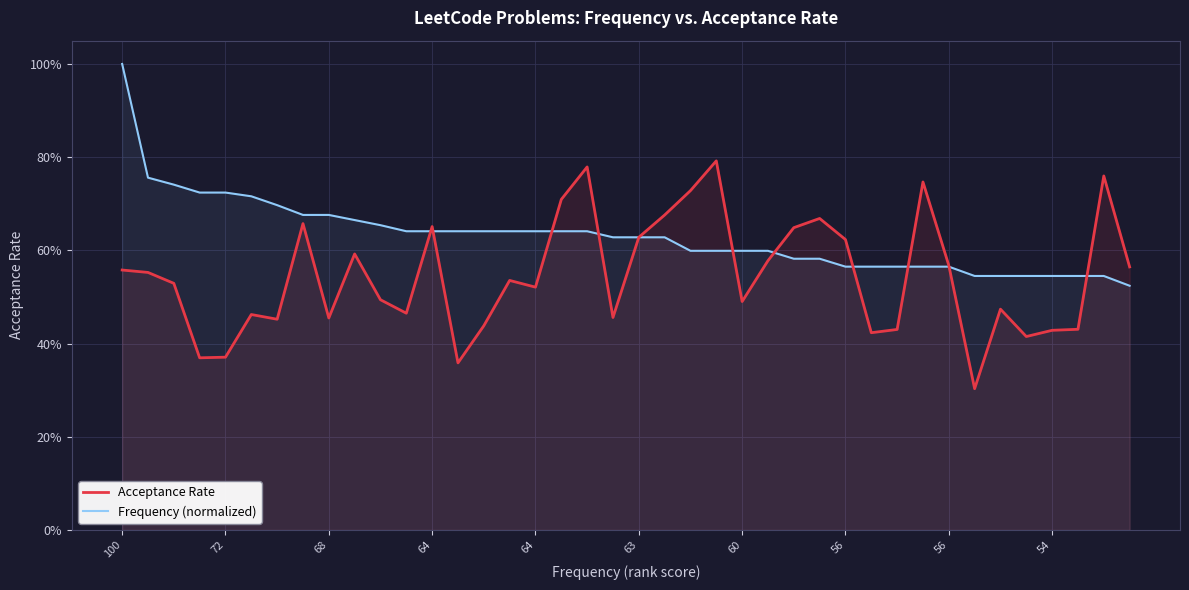

What is the average value of the Acceptance Rate series?

0.5